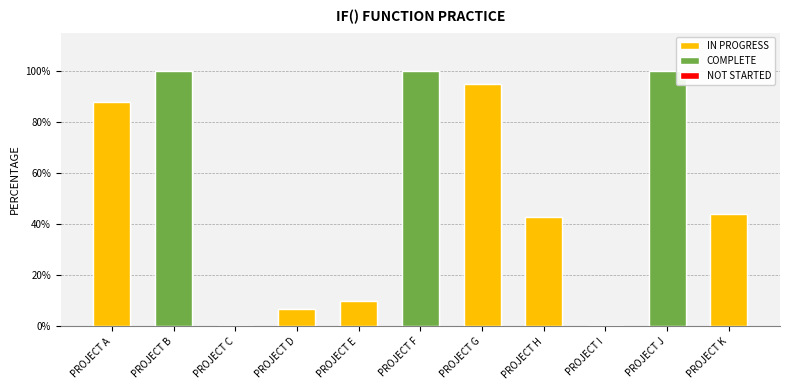

What is the difference between the maximum and minimum values?

1.0